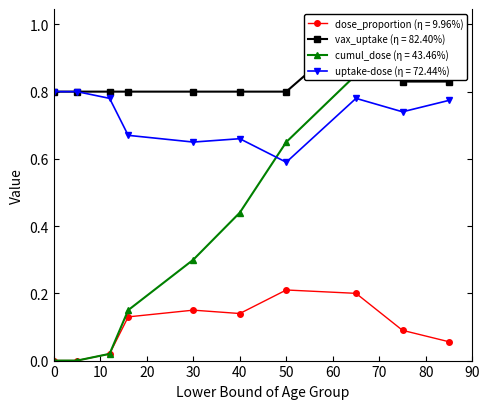

True or false: dose_proportion and vax_uptake intersect in this chart.

False